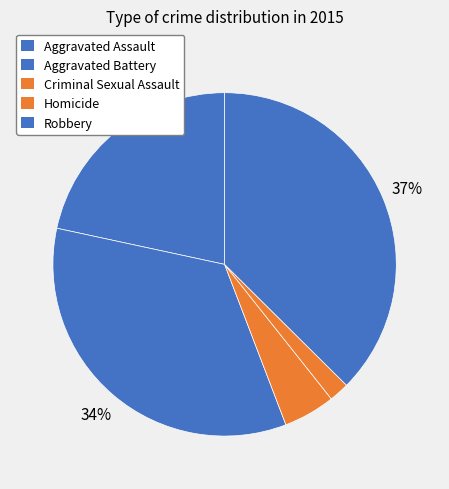

Which category has the smallest portion of the pie?

Homicide